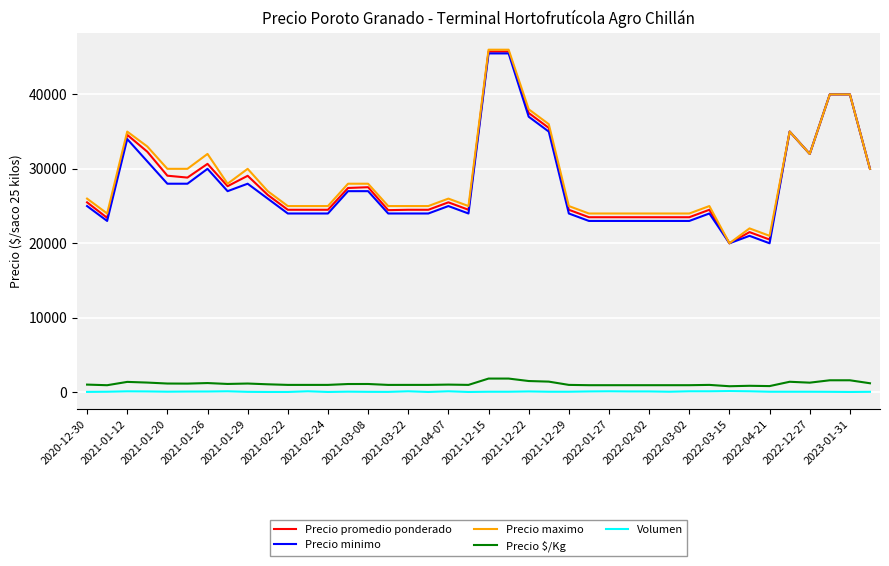

How many distinct data groups are displayed?

5